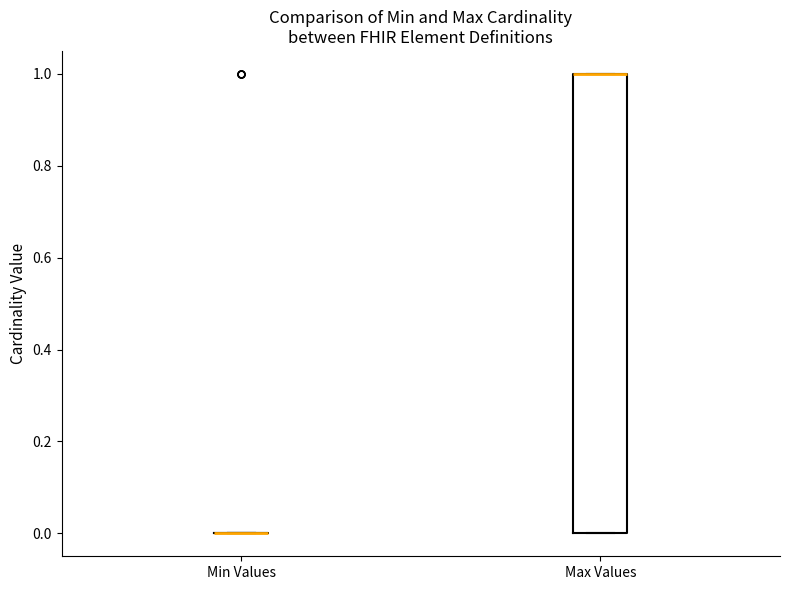

Where is the upper edge of the box for Max Values on the y-axis? The values are not printed on the chart, so give them approximately, as read against the axis.

1